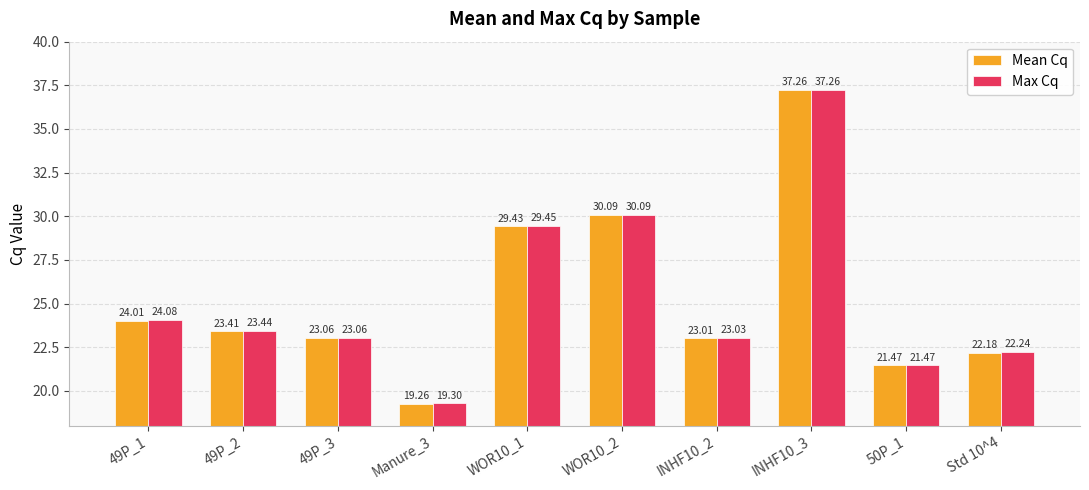

What is the label of the 1st bar from the left?

49P_1